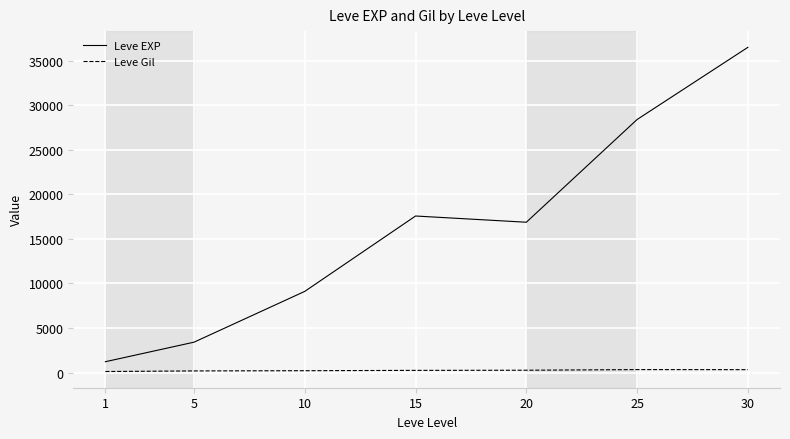

Is it true that Leve EXP equals 28393.3 at 25?

True